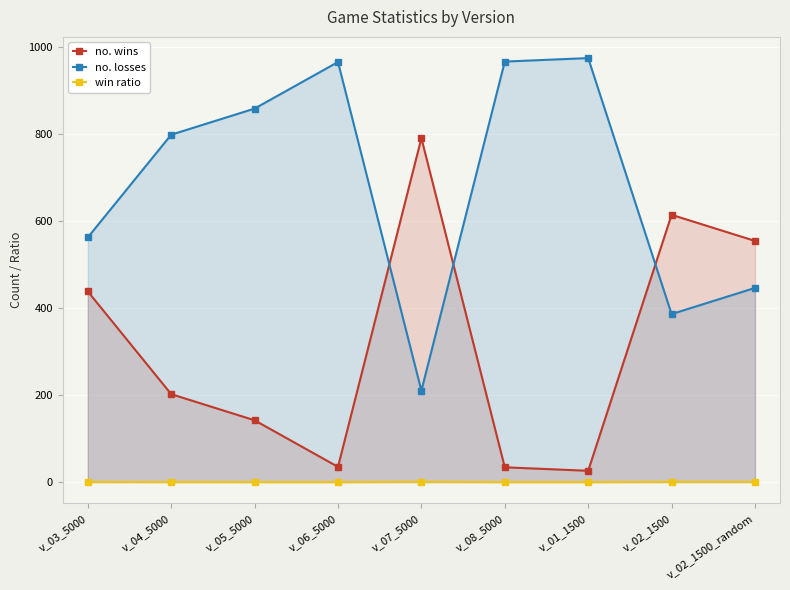

Rank the categories by win ratio value from lowest to highest.

v_01_1500, v_08_5000, v_06_5000, v_05_5000, v_04_5000, v_03_5000, v_02_1500_random, v_02_1500, v_07_5000